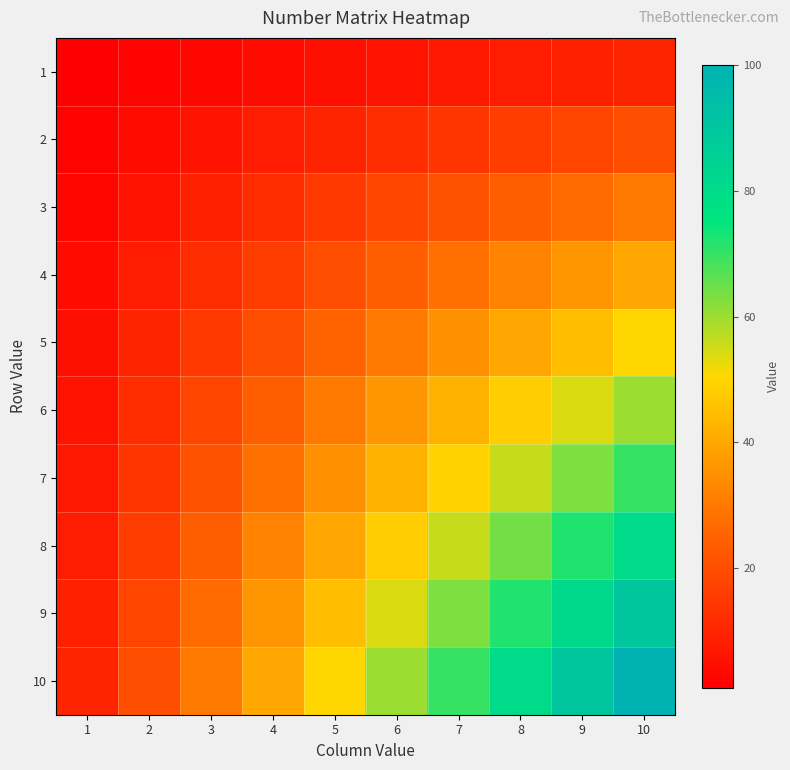

Which has a higher value, 10 or 7?

10